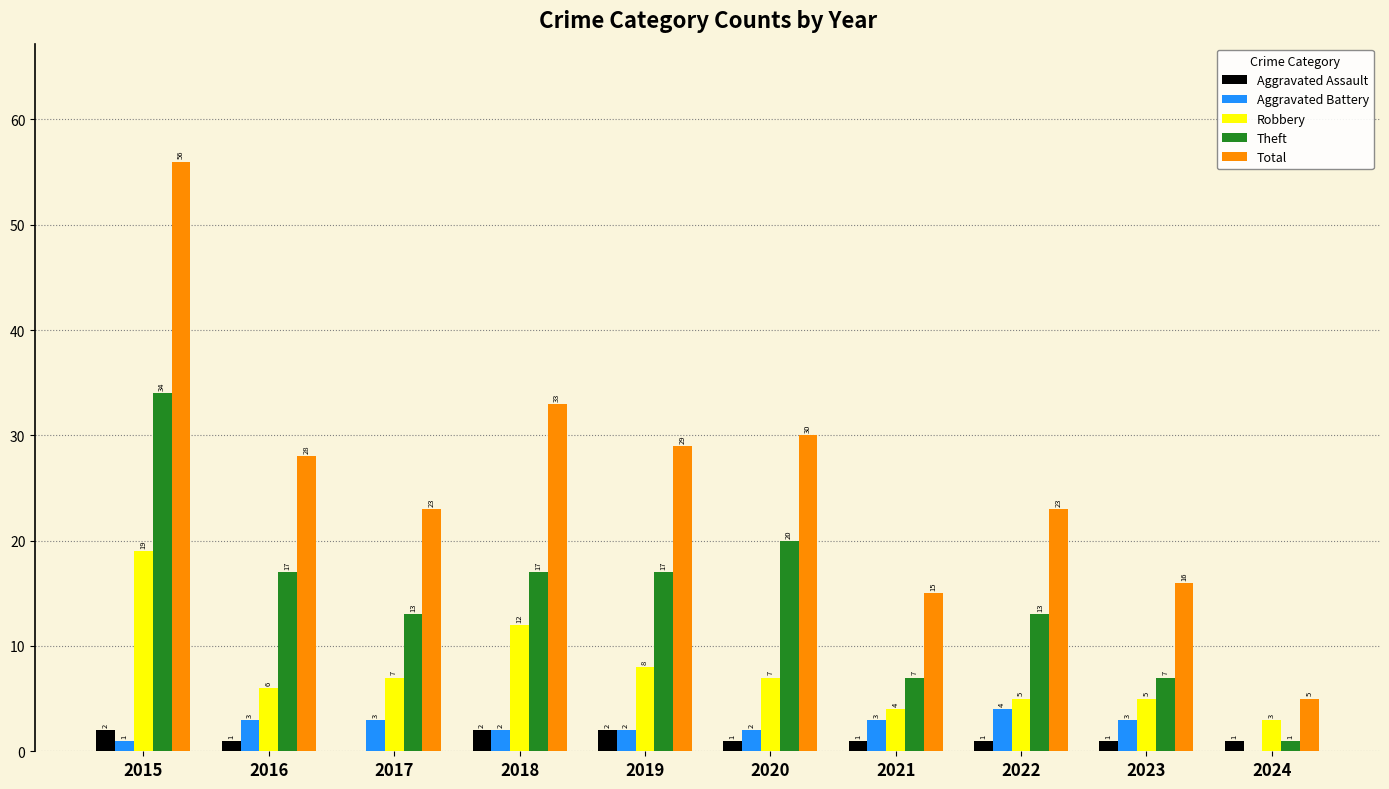

Is the value of Total at 2024 greater than the value of Aggravated Battery at 2022?

Yes